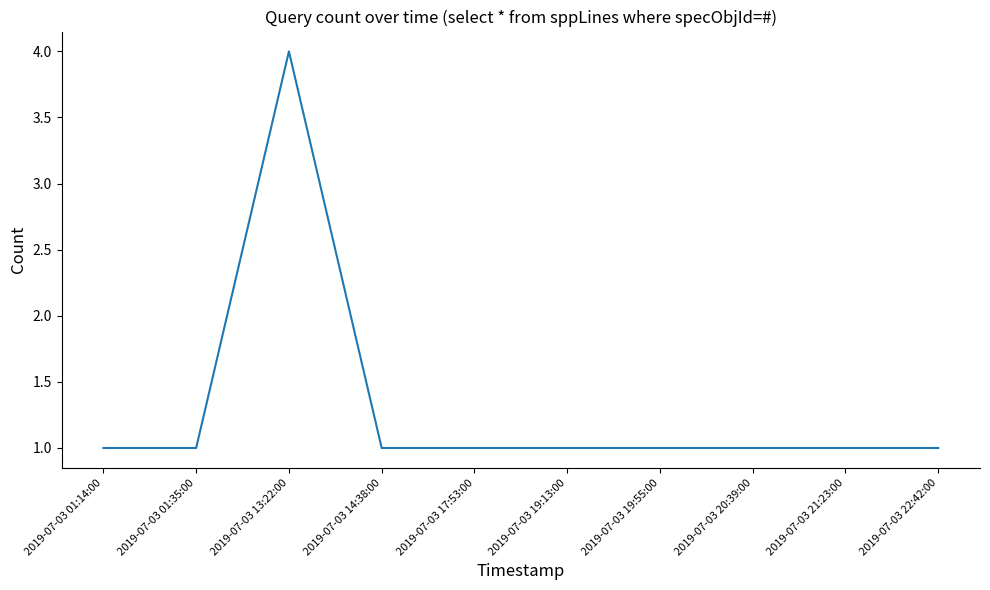

How many distinct data groups are displayed?

1